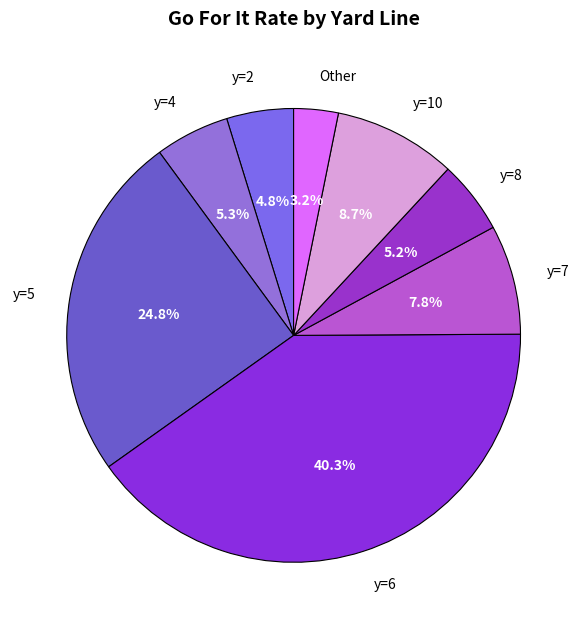

What is the largest slice in the pie chart?

y=6